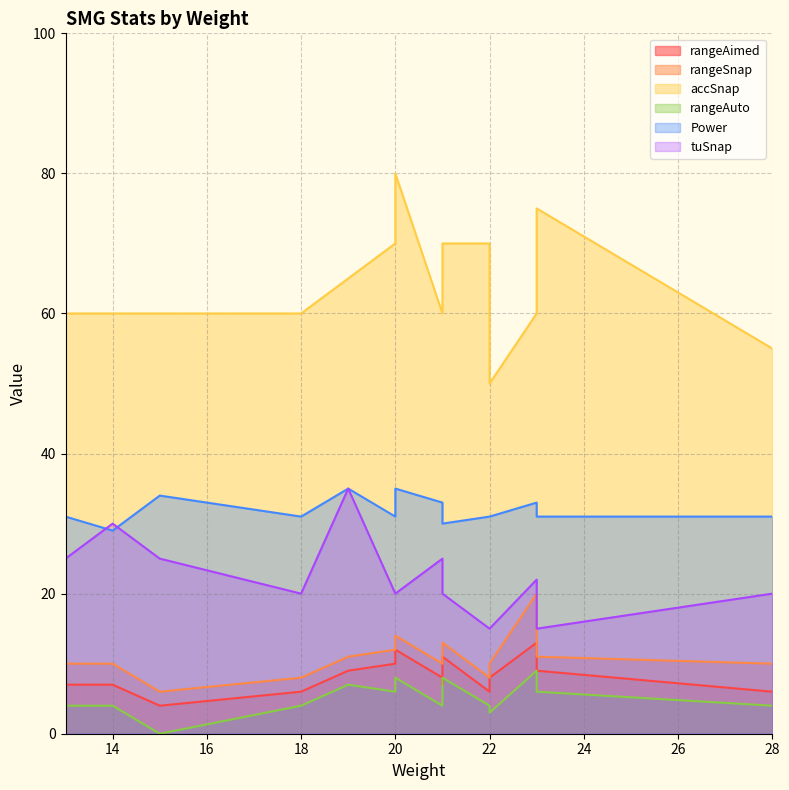

True or false: accSnap and rangeAimed intersect in this chart.

False